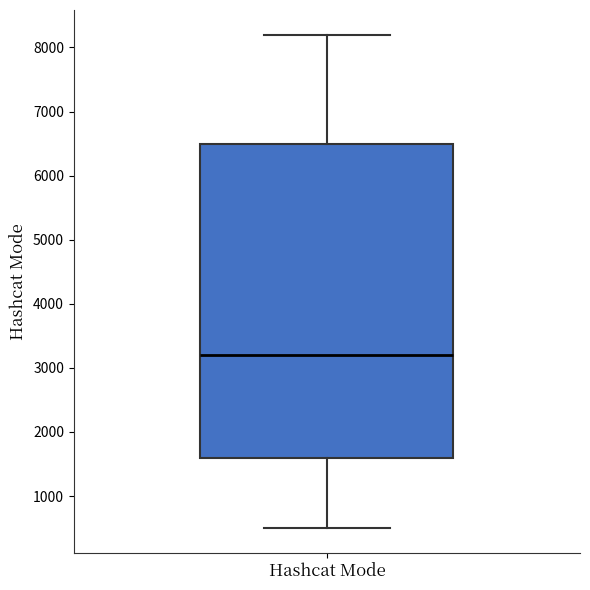

Transcribe this box plot: give where the median line is, the range the box spans, and where the two whiskers end, as read against the y-axis. The values are not printed on the chart, so give them approximately, as read against the axis.

median 3200, box 1600 to 6500, whiskers 500 to 8200